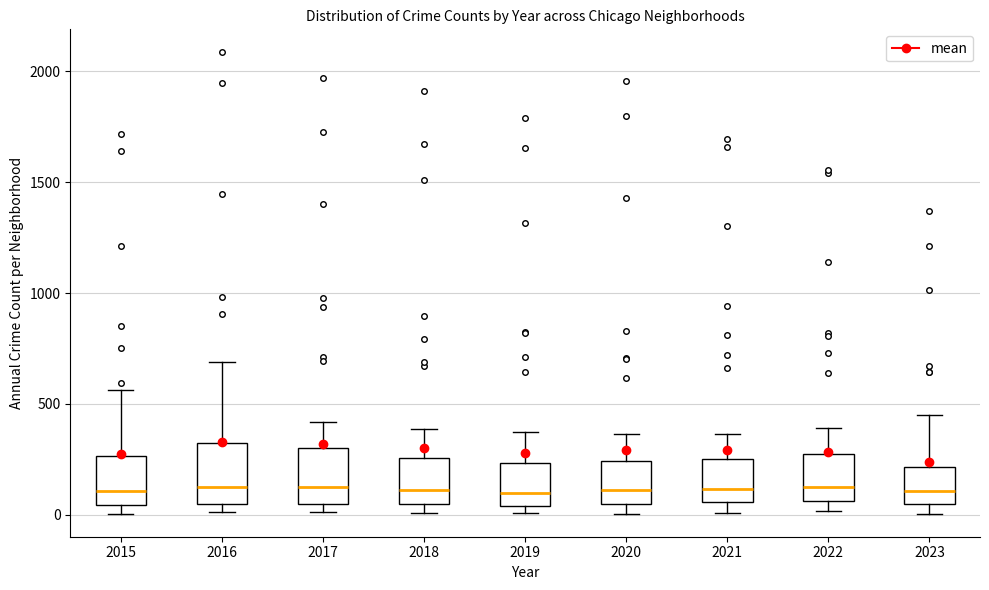

Reading left to right, read every box against the y-axis: the position of its median line, the range the box covers, and the ends of its whiskers. The values are not printed on the chart, so give them approximately, as read against the axis.

2015: median 100, box 50 to 250, whiskers 0 to 550
2016: median 150, box 50 to 300, whiskers 0 to 700
2017: median 100, box 50 to 300, whiskers 0 to 400
2018: median 100, box 50 to 250, whiskers 0 to 400
2019: median 100, box 50 to 250, whiskers 0 to 400
2020: median 100, box 50 to 250, whiskers 0 to 350
2021: median 100, box 50 to 250, whiskers 0 to 350
2022: median 100, box 50 to 250, whiskers 0 to 400
2023: median 100, box 50 to 200, whiskers 0 to 450